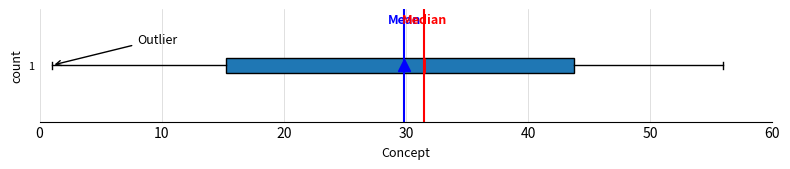

Transcribe this box plot: give where the median line is, the range the box spans, and where the two whiskers end, as read against the x-axis. The values are not printed on the chart, so give them approximately, as read against the axis.

median 32, box 15 to 44, whiskers 1 to 56